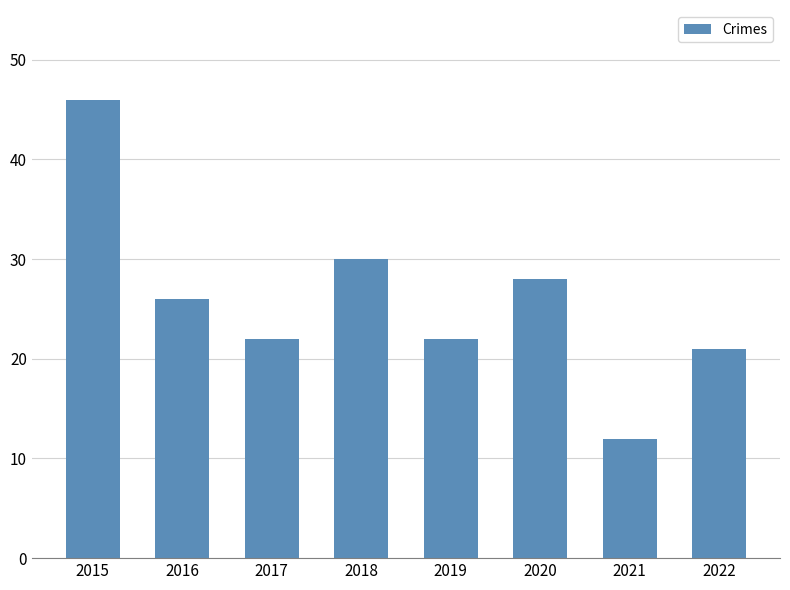

Reading right to left, what are all the values shown in this chart?

2022=21	2021=12	2020=28	2019=22	2018=30	2017=22	2016=26	2015=46